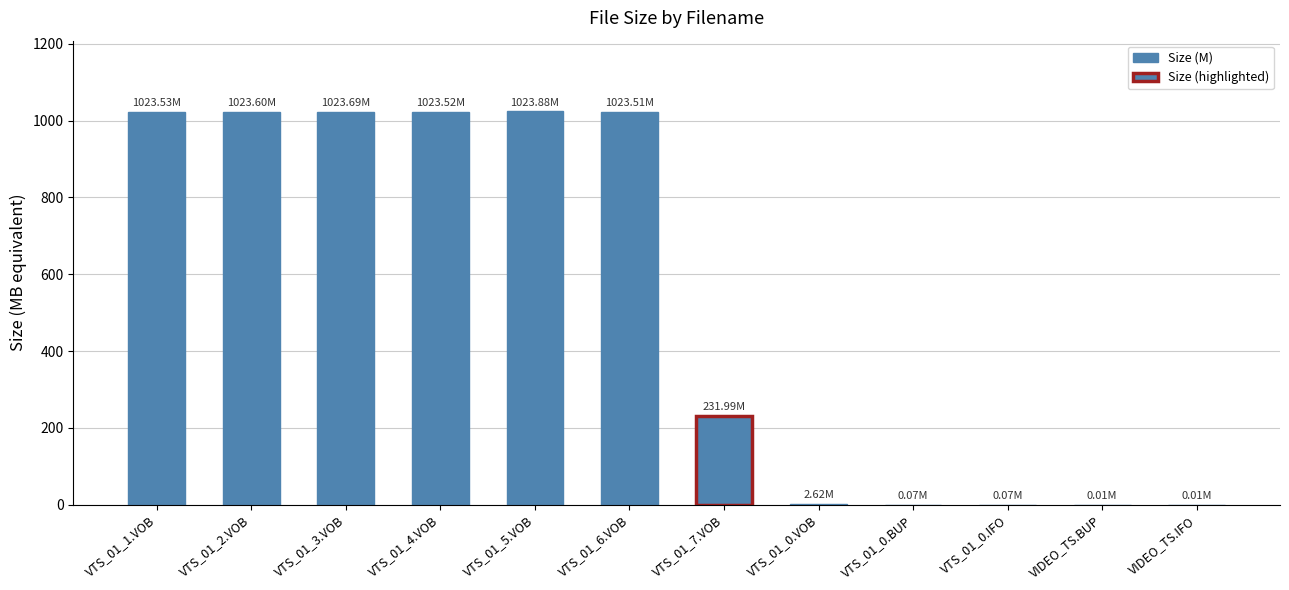

Is it true that the value at VIDEO_TS.BUP is 0.0?

True